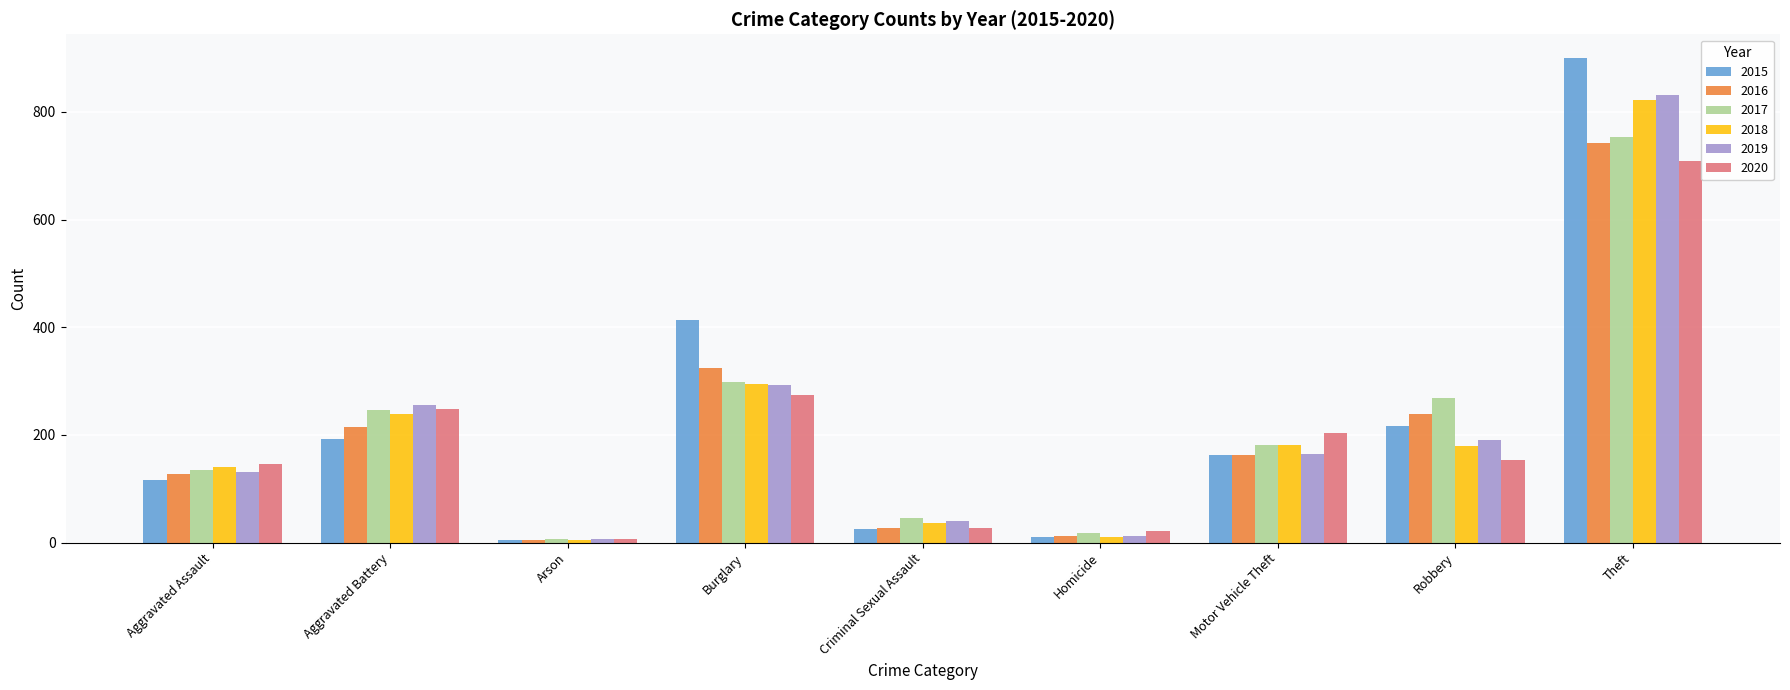

Between Burglary and Robbery, which series saw the biggest shift?

2015